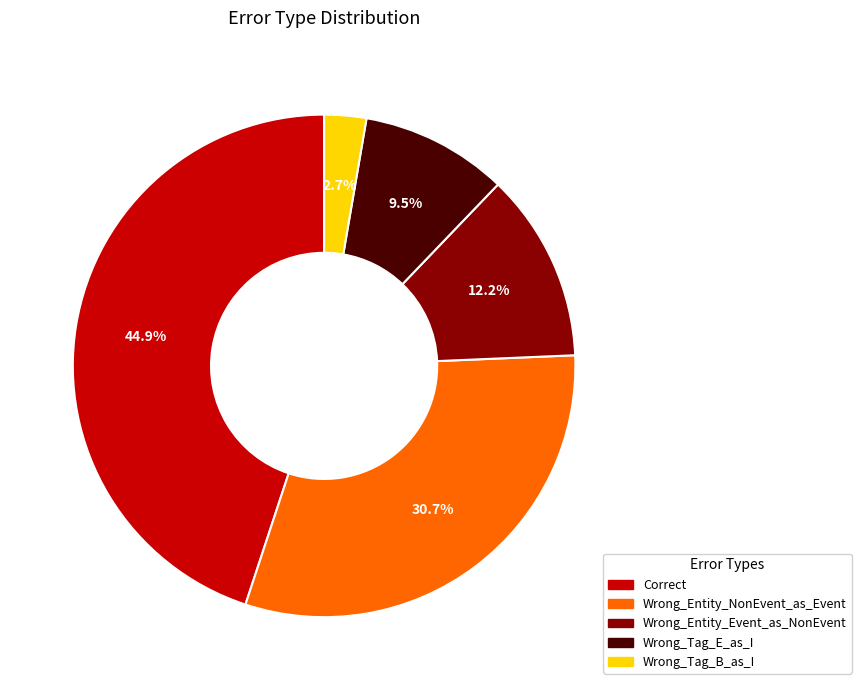

What is the largest slice in the pie chart?

Correct